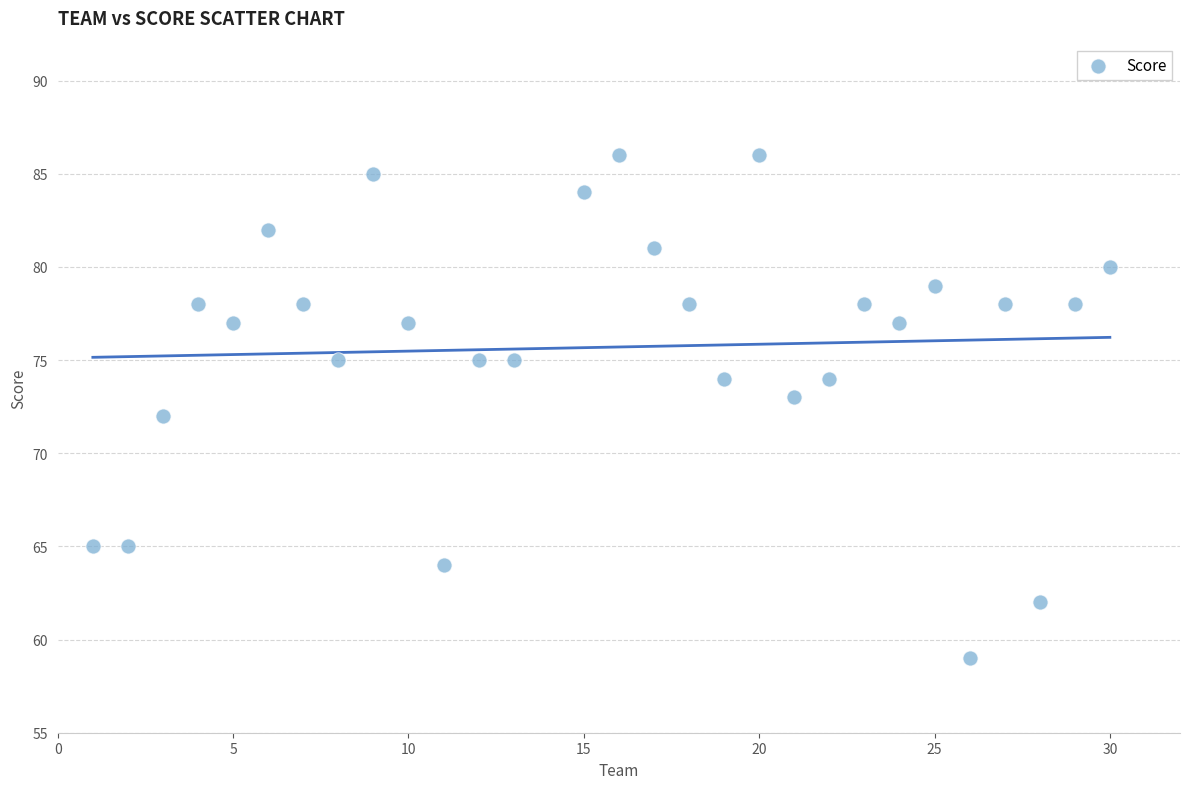

What is the range of X values (max minus min)?

29